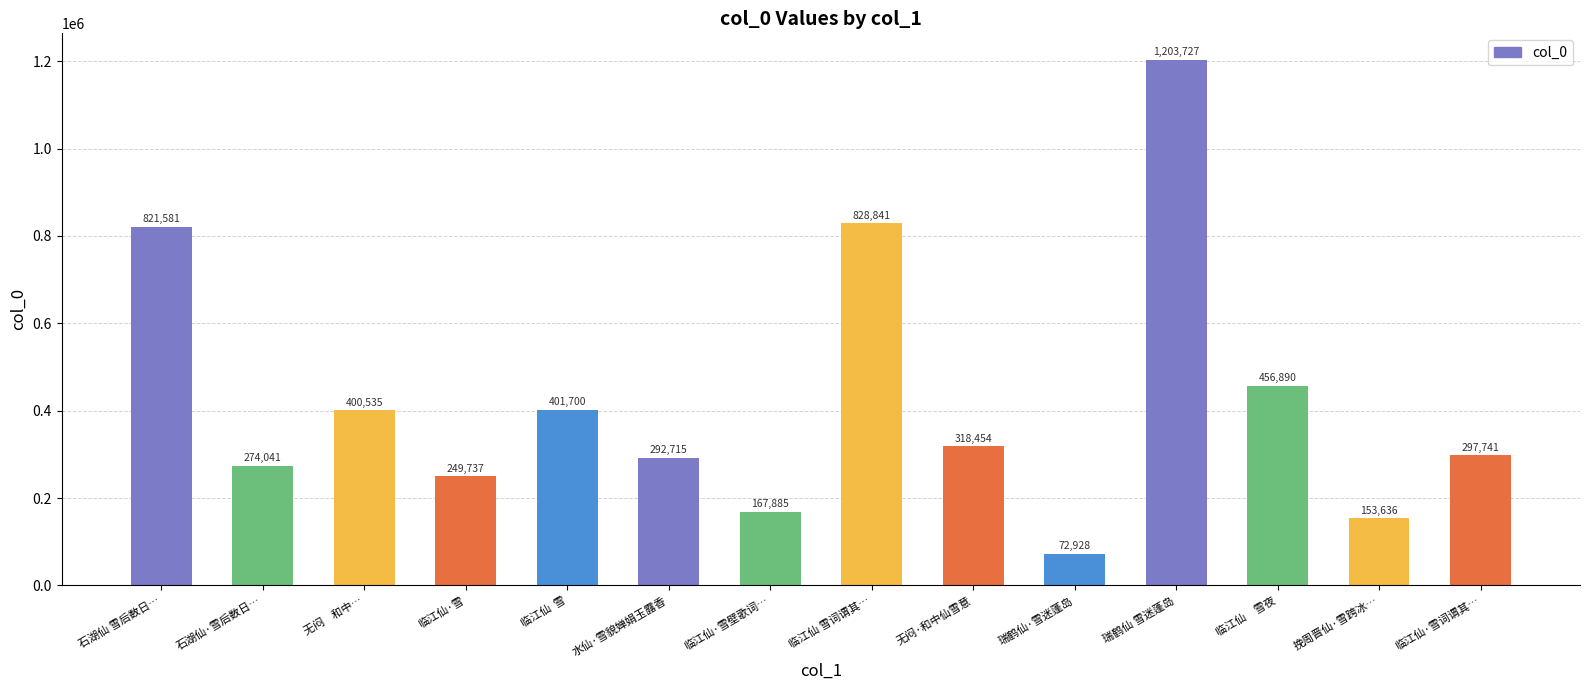

True or false: the data shows 329027 at 临江仙·雪.

False